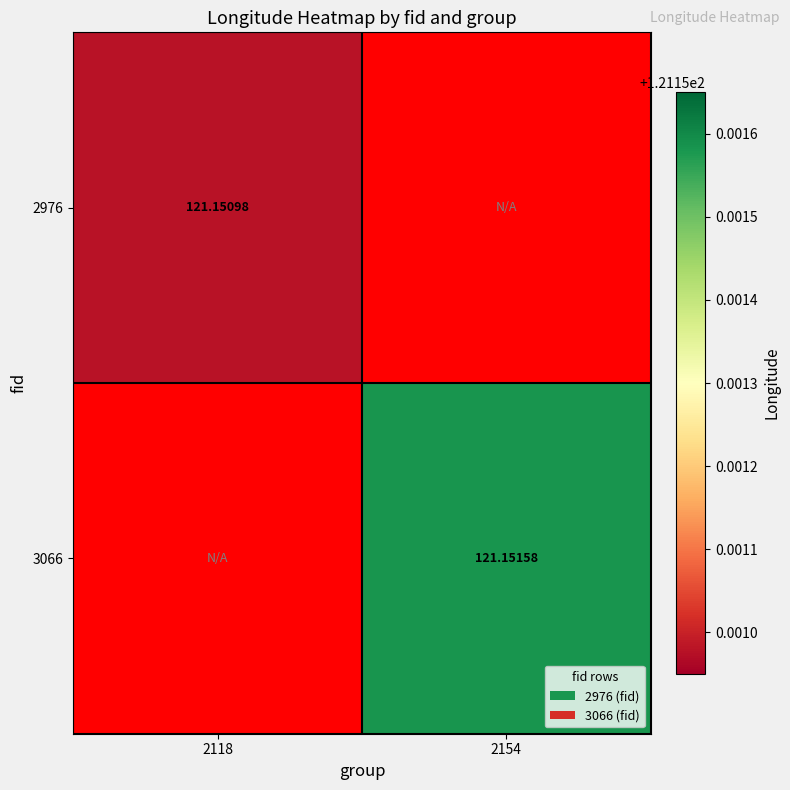

List the labels in order of 3066 value, largest first.

2118, 2154